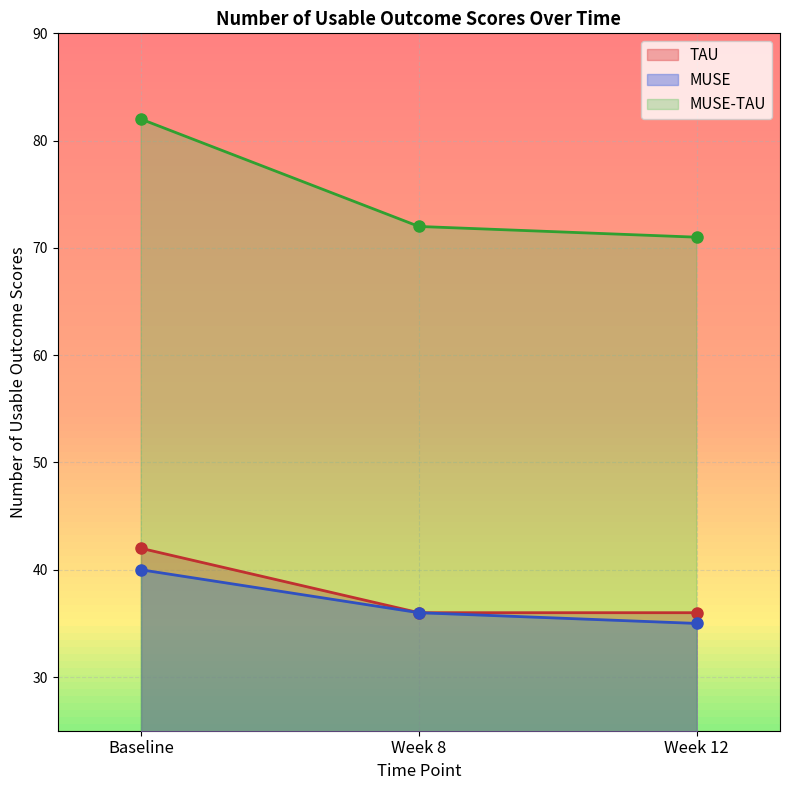

What are all the series names shown in the legend?

TAU, MUSE, MUSE-TAU